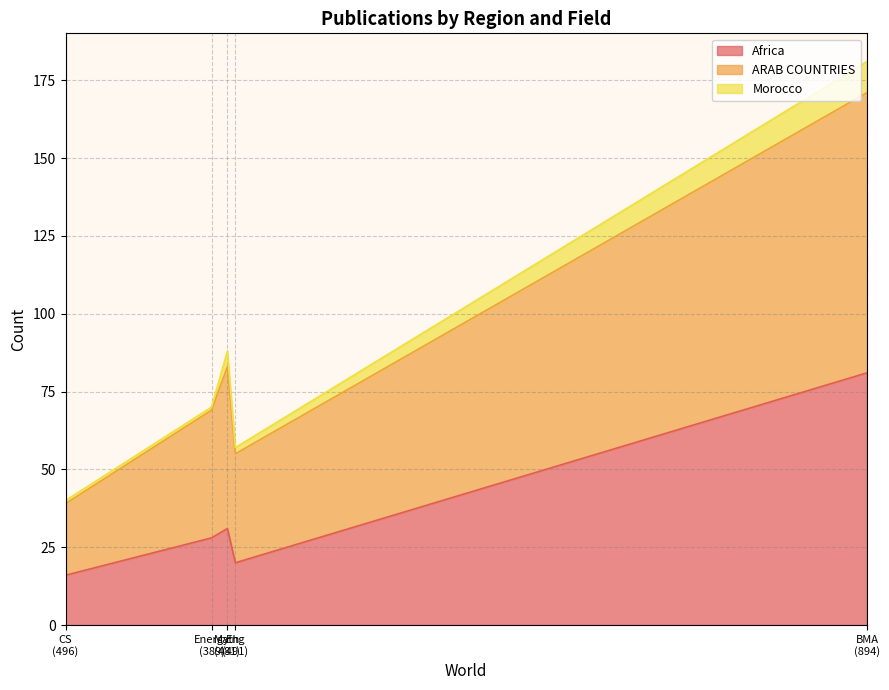

Rank the categories by Morocco value from lowest to highest.

Energy, Mathematics, Computer Science, Engineering, Business, Management and Accounting